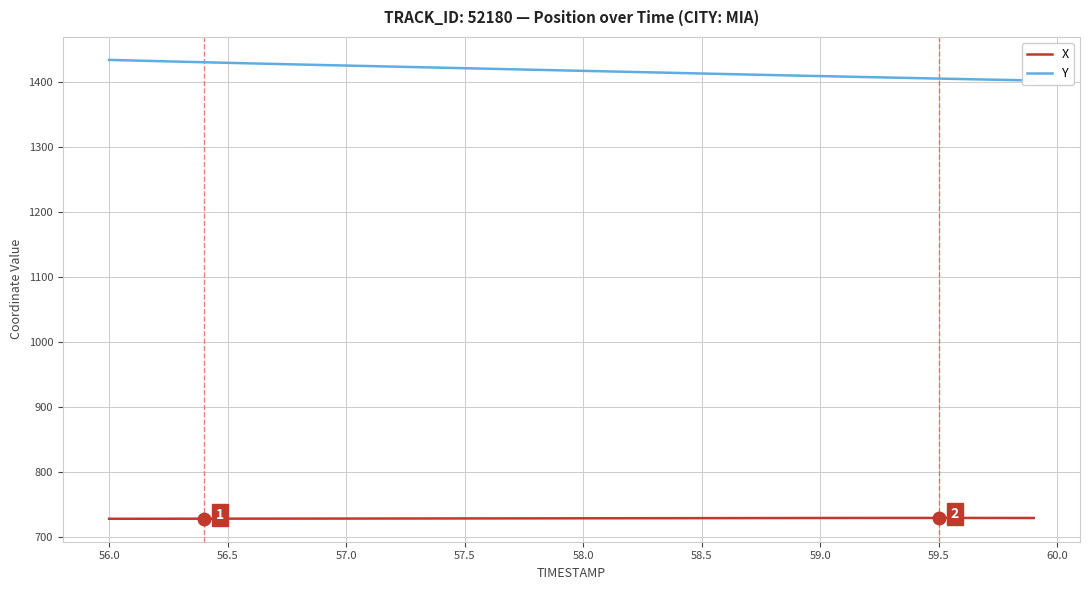

True or false: X has more than 1 points higher than both neighbors.

False